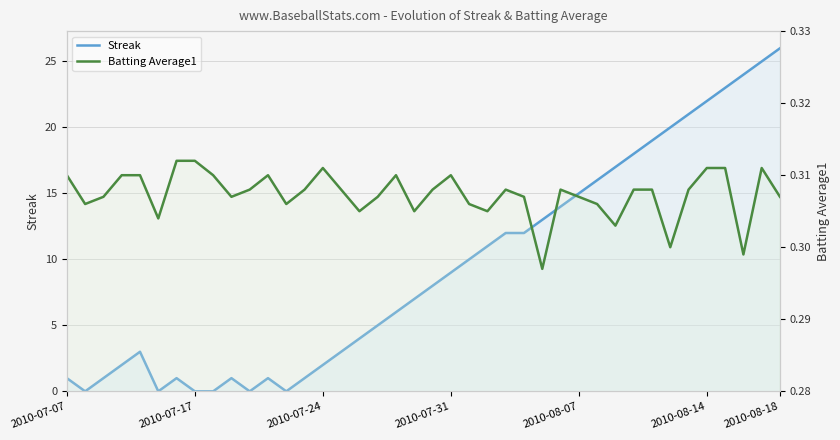

Is the value of Streak at 29 greater than the value of Batting Average1 at 26?

Yes